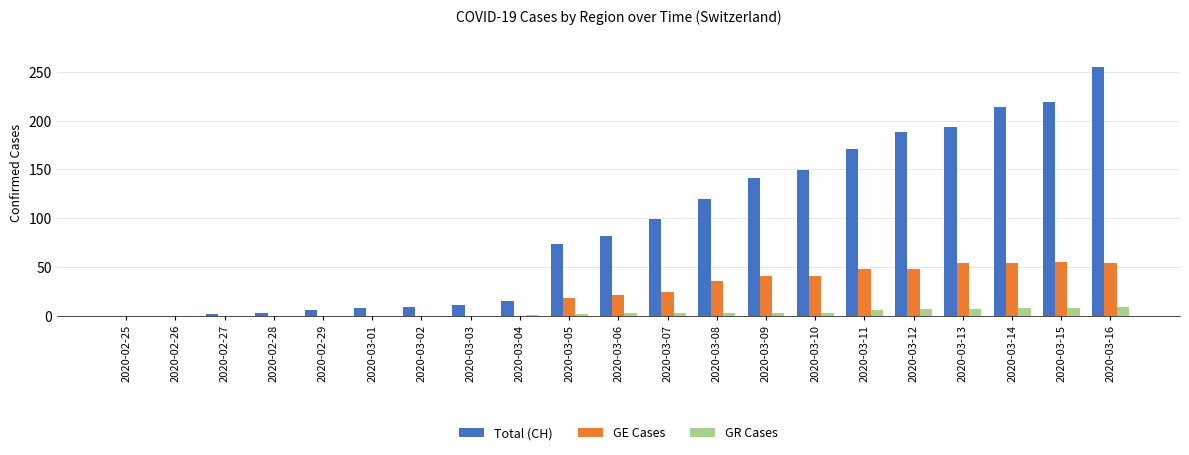

Which series changed the most between 2020-03-15 and 2020-03-16?

Total (CH)